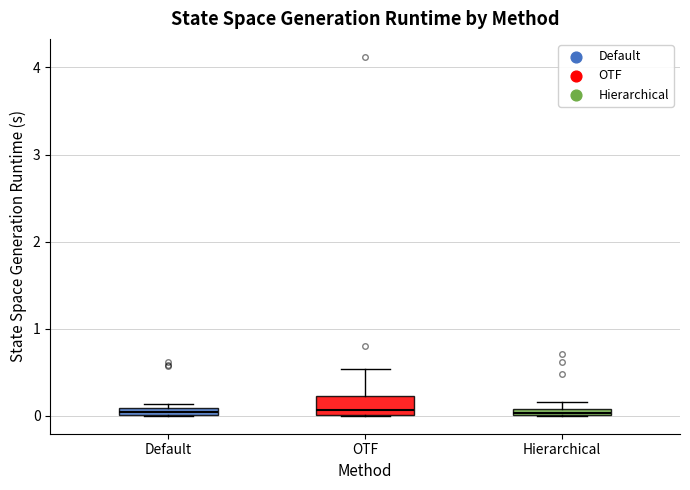

Comparing the boxes themselves (not the whiskers), which one is the tallest?

OTF